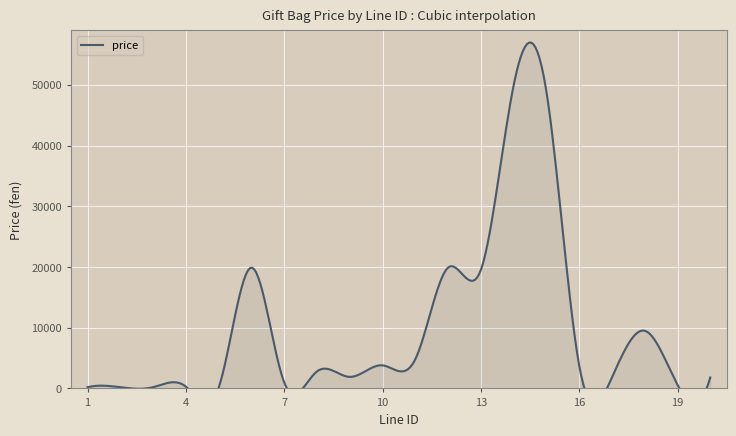

Between 14 and 15, which is larger?

14